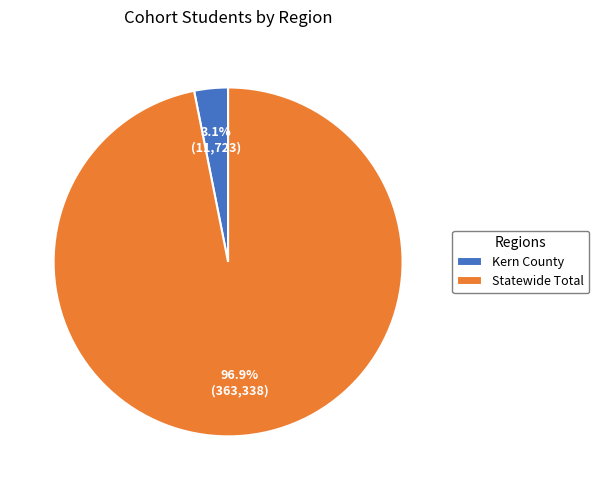

To the nearest percent, what is the difference between the largest and smallest slice percentages?

94%